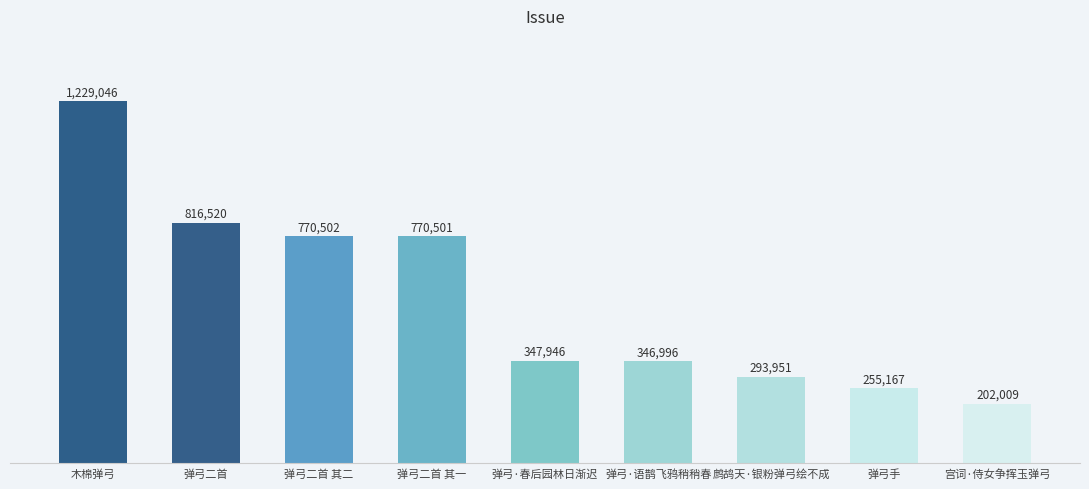

Does the chart contain any negative values?

No